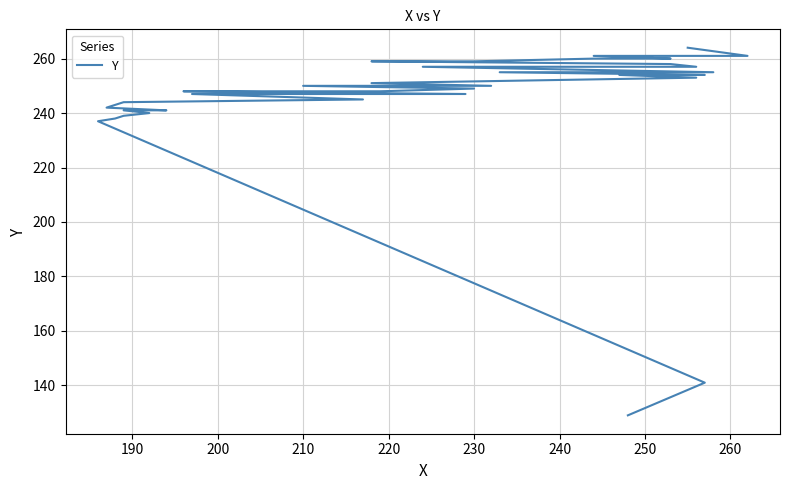

True or false: the data shows 375 at 210.

False